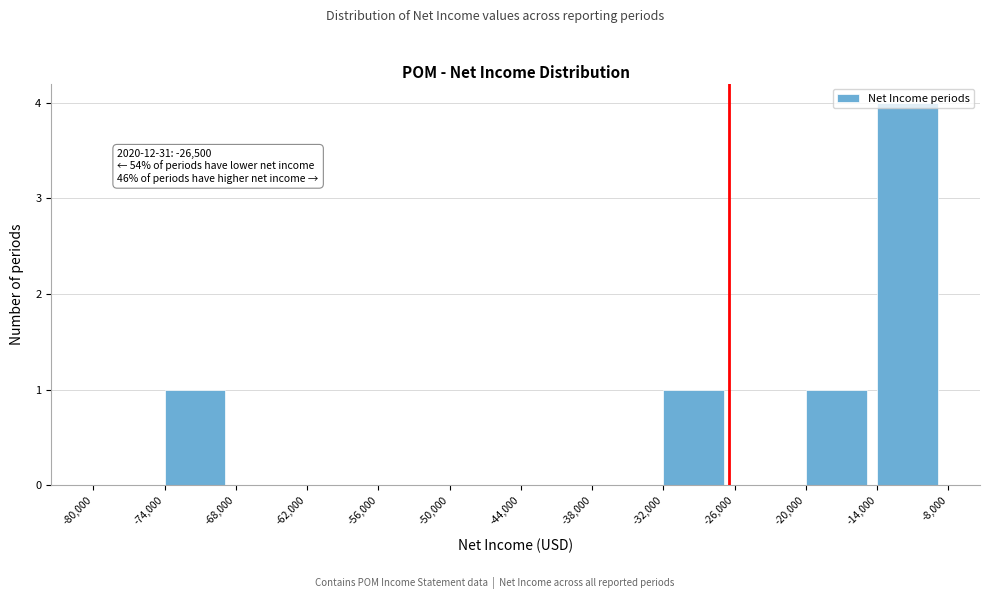

Over which range of the x-axis is the bar tallest?

-14,000 to -8,000